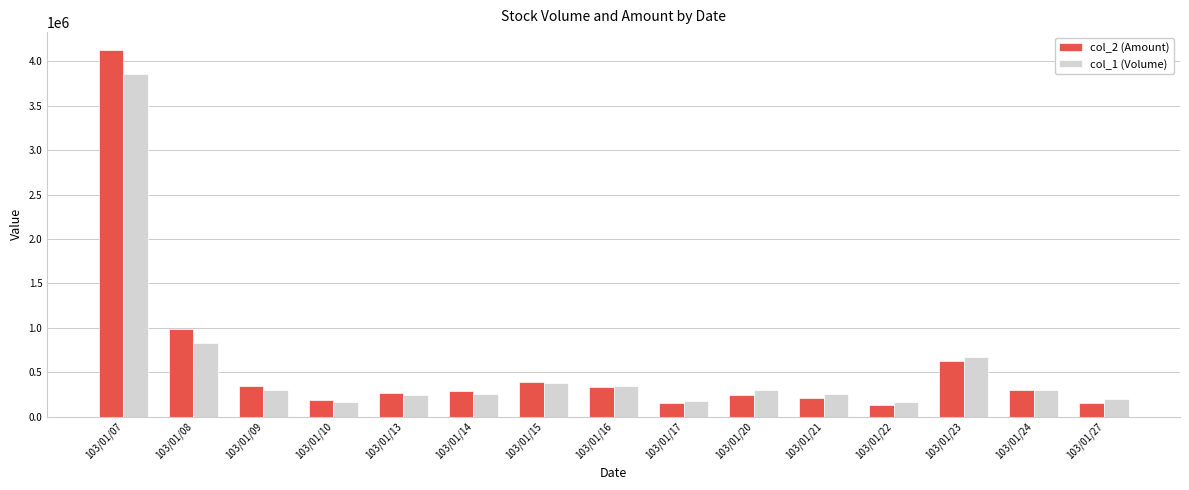

What is the minimum value for col_1 (Volume)?

160000